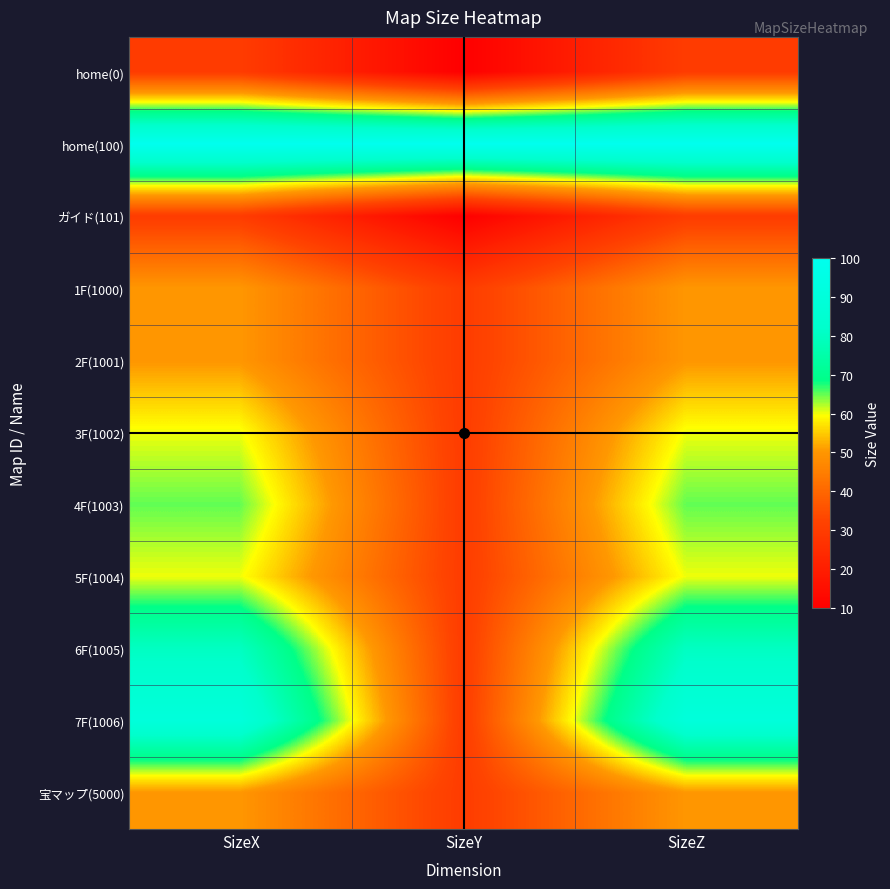

At which category is the sum across all series the highest?

SizeX